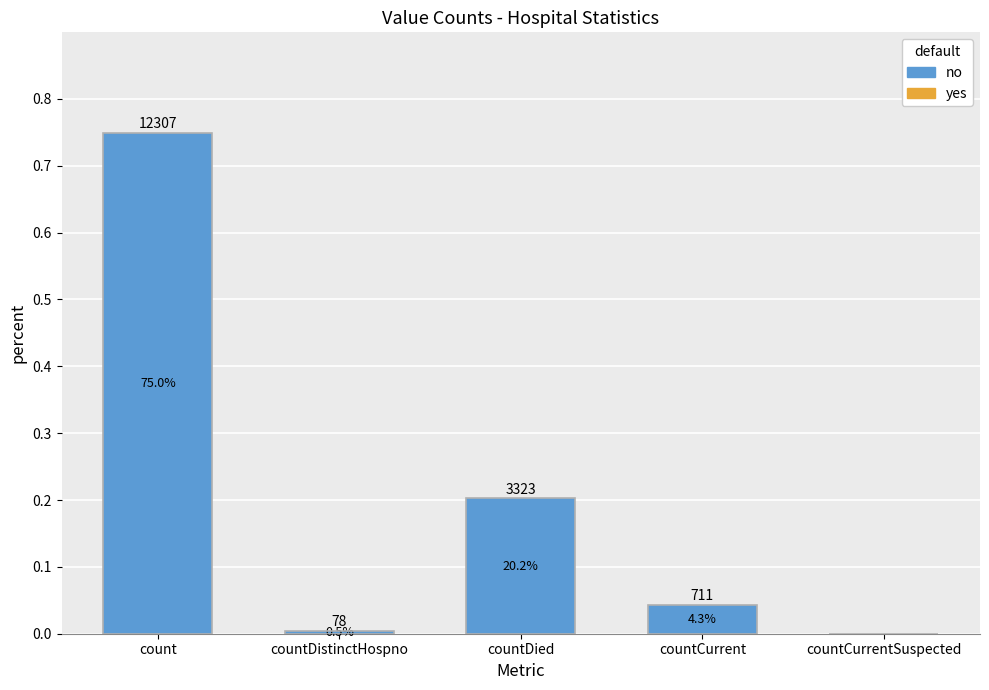

Which category has the lowest value across all series?

countCurrentSuspected